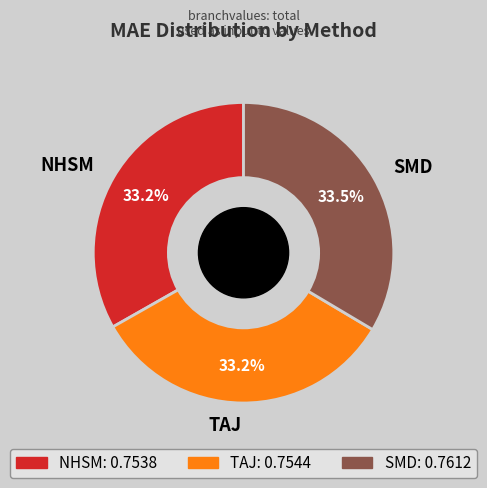

To the nearest percent, what is the average slice percentage?

33%